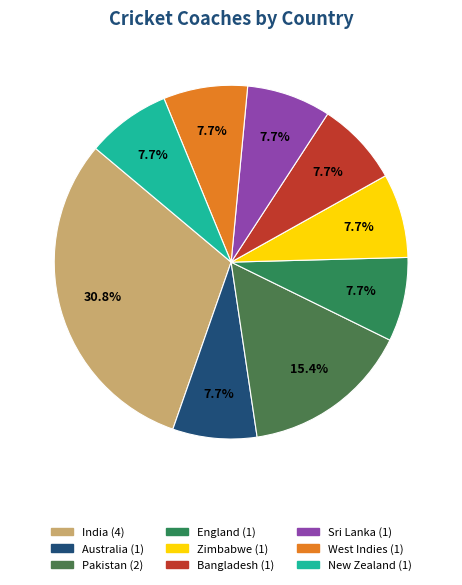

To the nearest percent, what is the average slice percentage?

11%